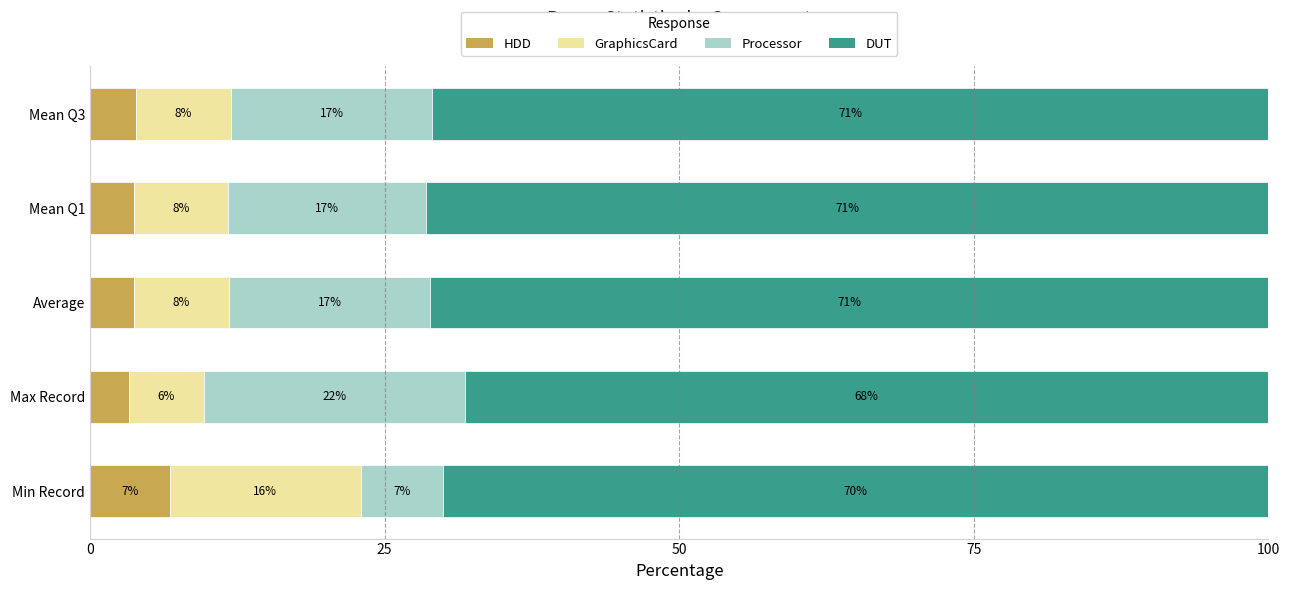

At which label does HDD reach its peak?

Min Record